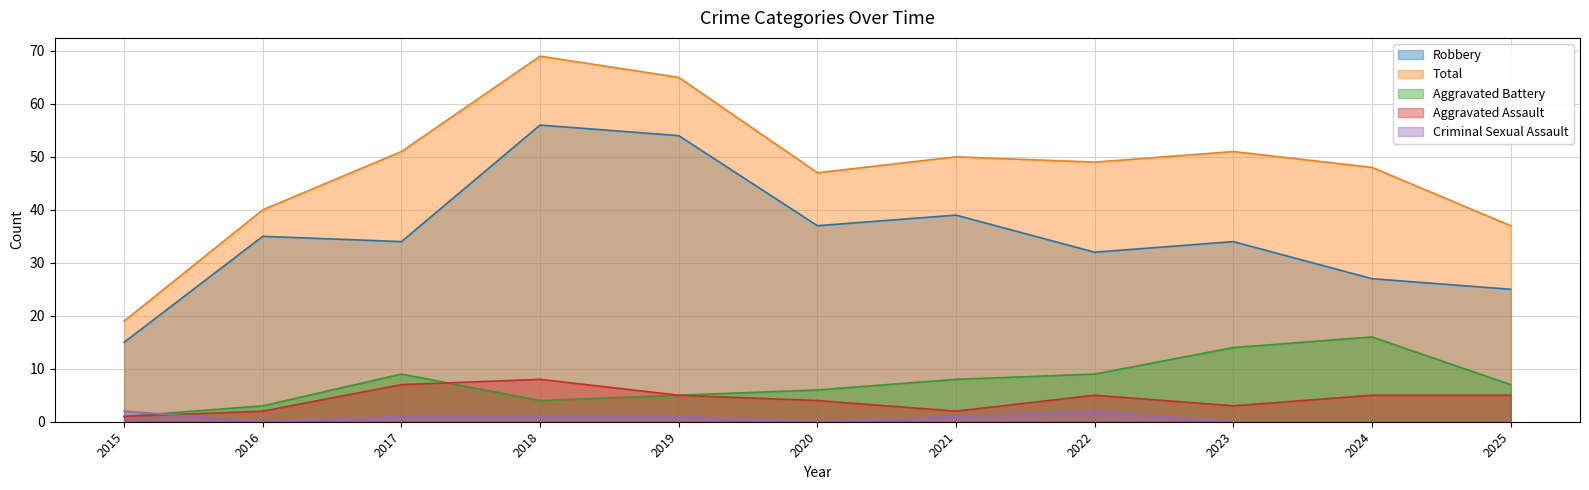

Reading right to left, extract all data points from this chart.

Aggravated Assault: 2025=5	2024=5	2023=3	2022=5	2021=2	2020=4	2019=5	2018=8	2017=7	2016=2	2015=1
Aggravated Battery: 2025=7	2024=16	2023=14	2022=9	2021=8	2020=6	2019=5	2018=4	2017=9	2016=3	2015=1
Criminal Sexual Assault: 2025=0	2024=0	2023=0	2022=2	2021=1	2020=0	2019=1	2018=1	2017=1	2016=0	2015=2
Robbery: 2025=25	2024=27	2023=34	2022=32	2021=39	2020=37	2019=54	2018=56	2017=34	2016=35	2015=15
Total: 2025=37	2024=48	2023=51	2022=49	2021=50	2020=47	2019=65	2018=69	2017=51	2016=40	2015=19